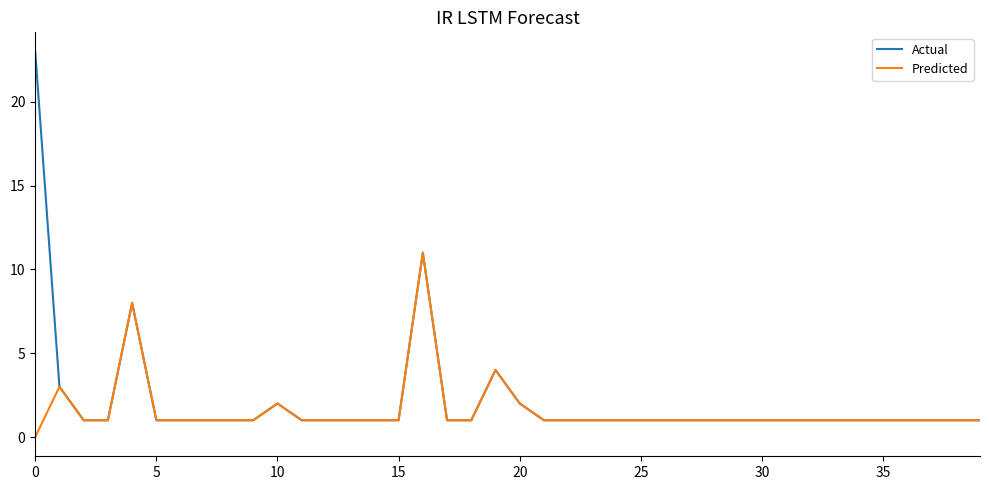

What is the highest value of the Actual series?

23